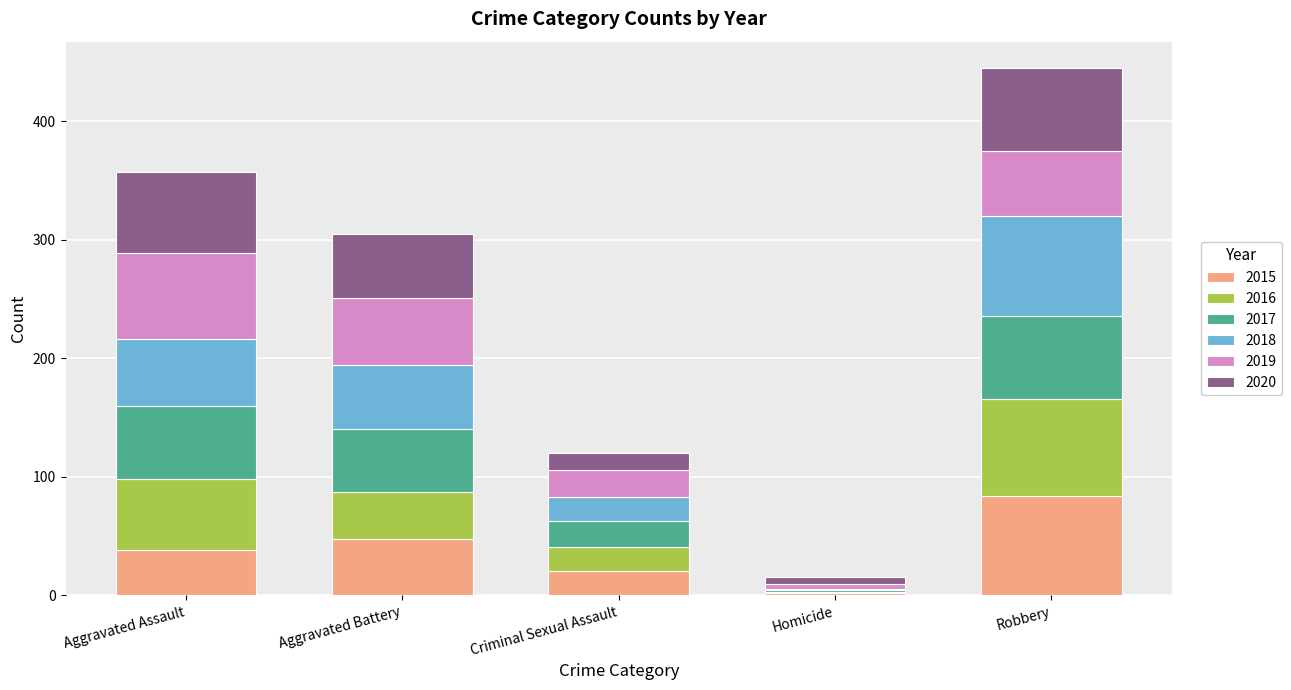

The value of 2015 at Aggravated Battery is 65. True or false?

False